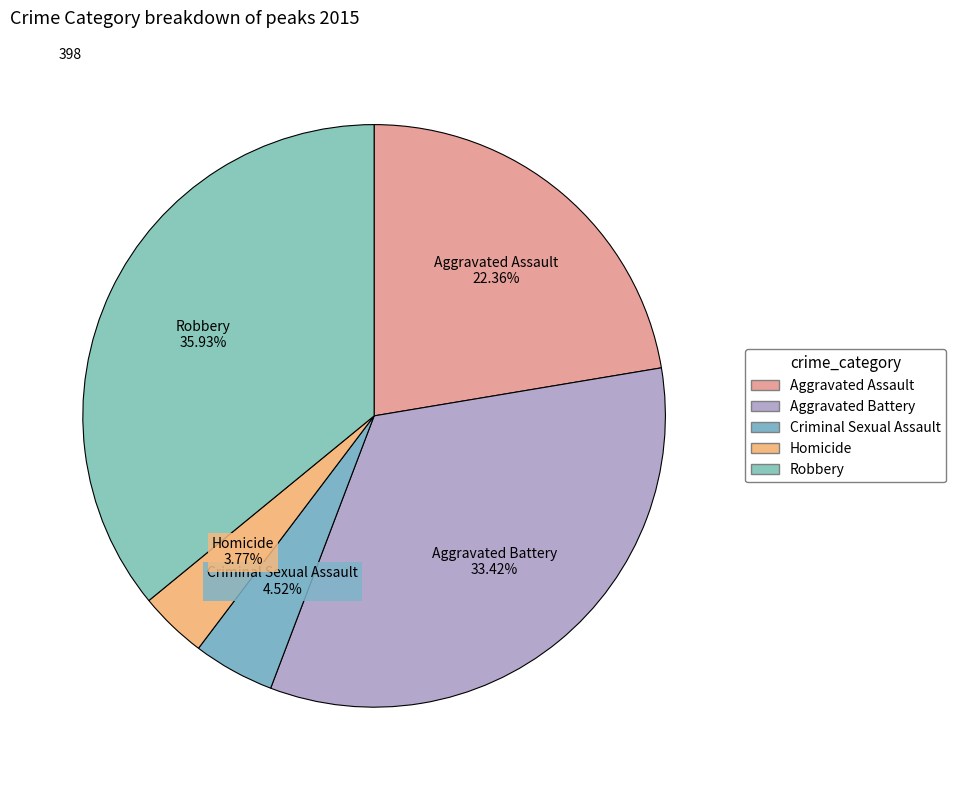

What is the total percentage of Criminal Sexual Assault and Robbery?

40.5%